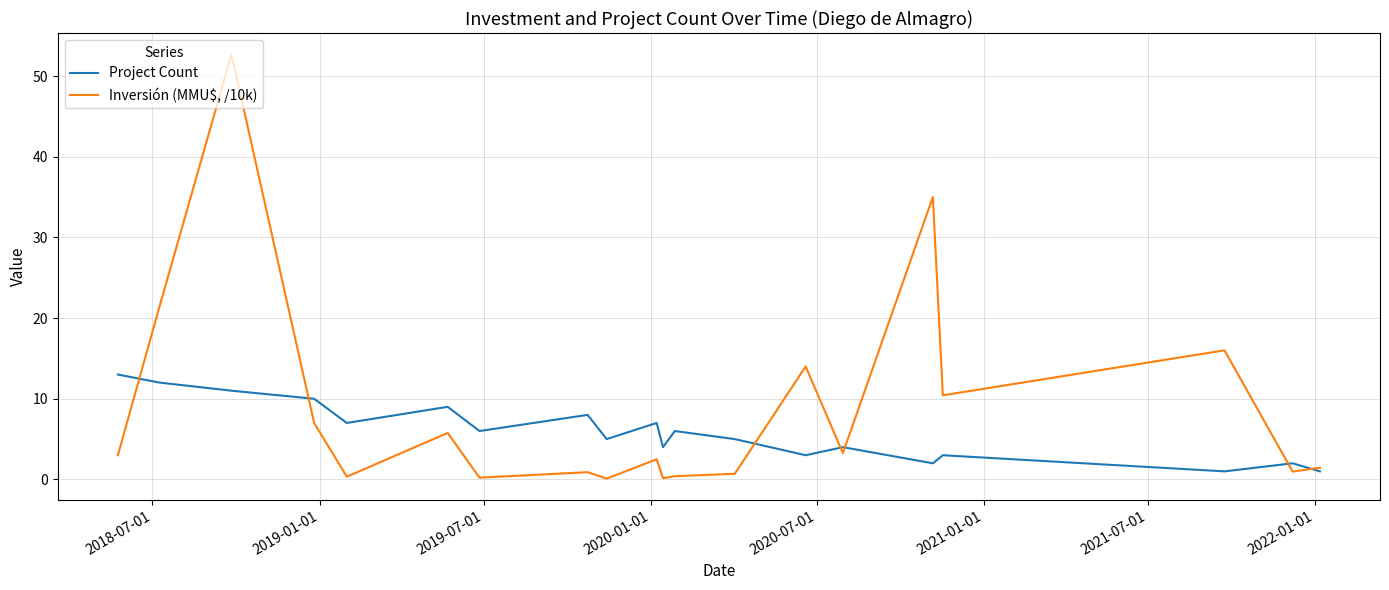

Rank the series by their average value, from lowest to highest.

Project Count, Inversión (MMU$, /10k)